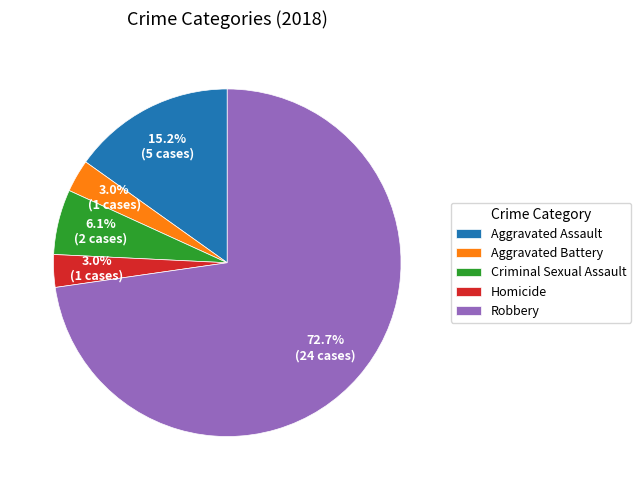

Between Robbery and Aggravated Assault, which is larger?

Robbery